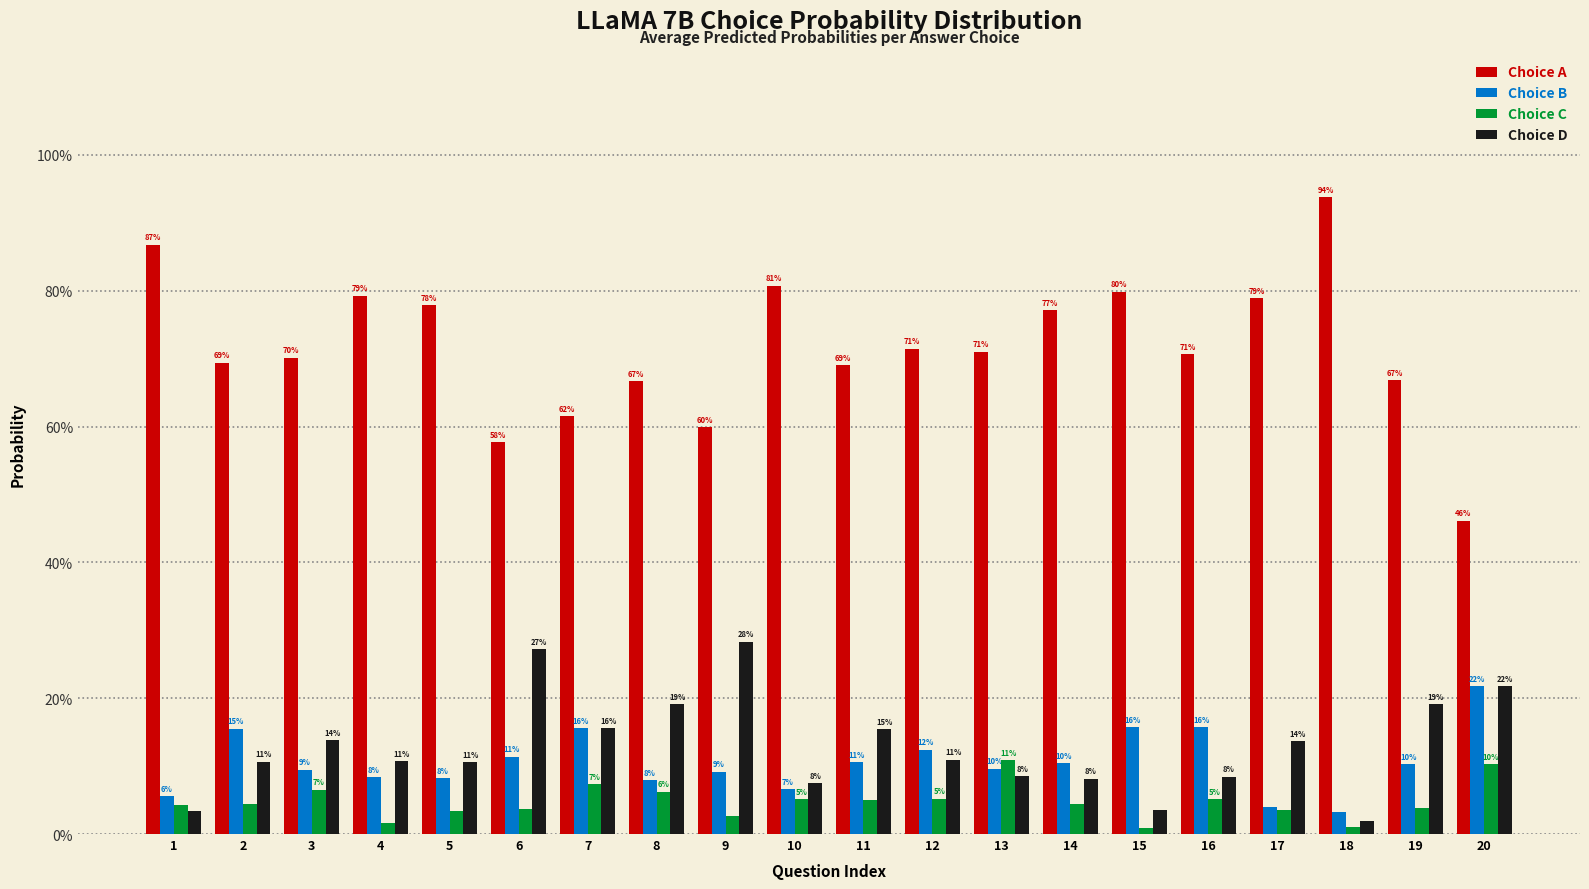

Does the chart contain any negative values?

No